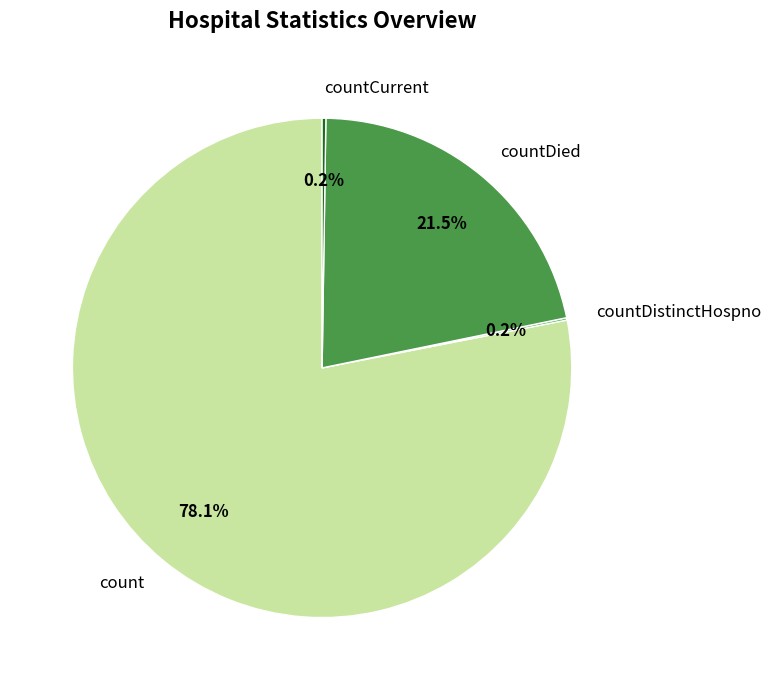

Approximately how many times larger is the value at count compared to countDied?

3.6